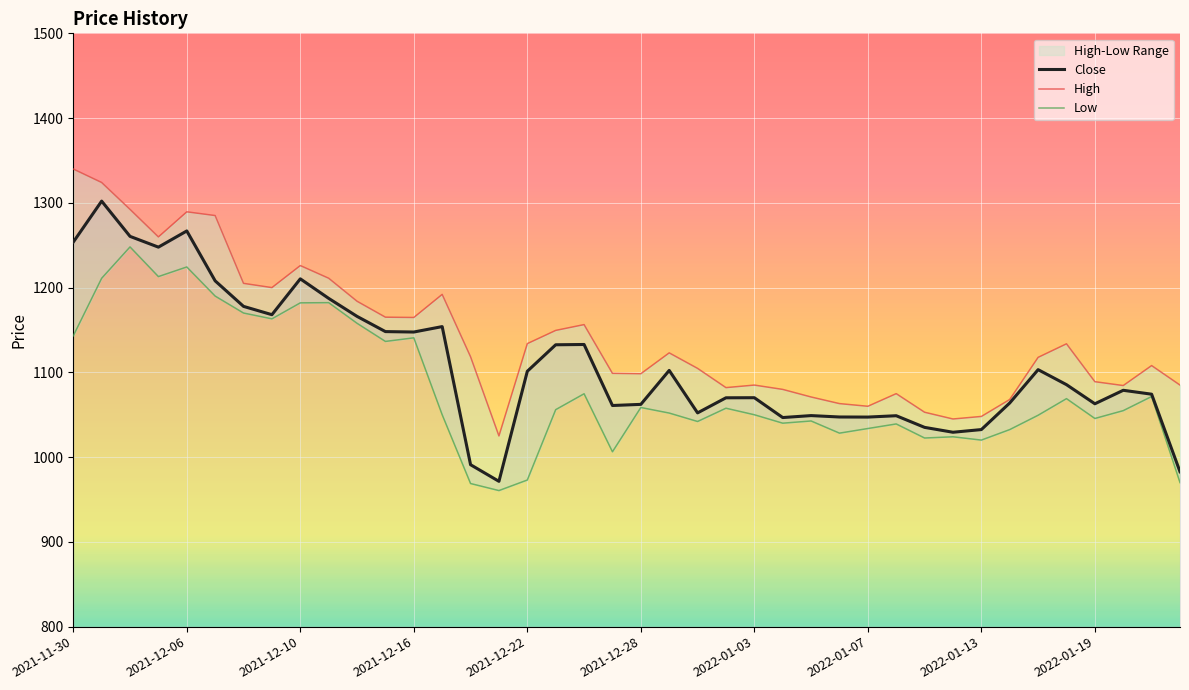

Between 2022-01-03 and 38, which series saw the biggest shift?

Close